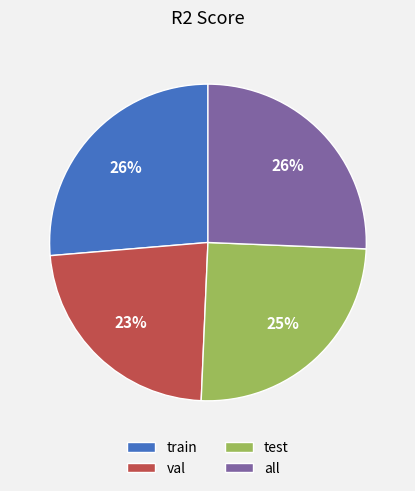

Which category has the smallest portion of the pie?

val